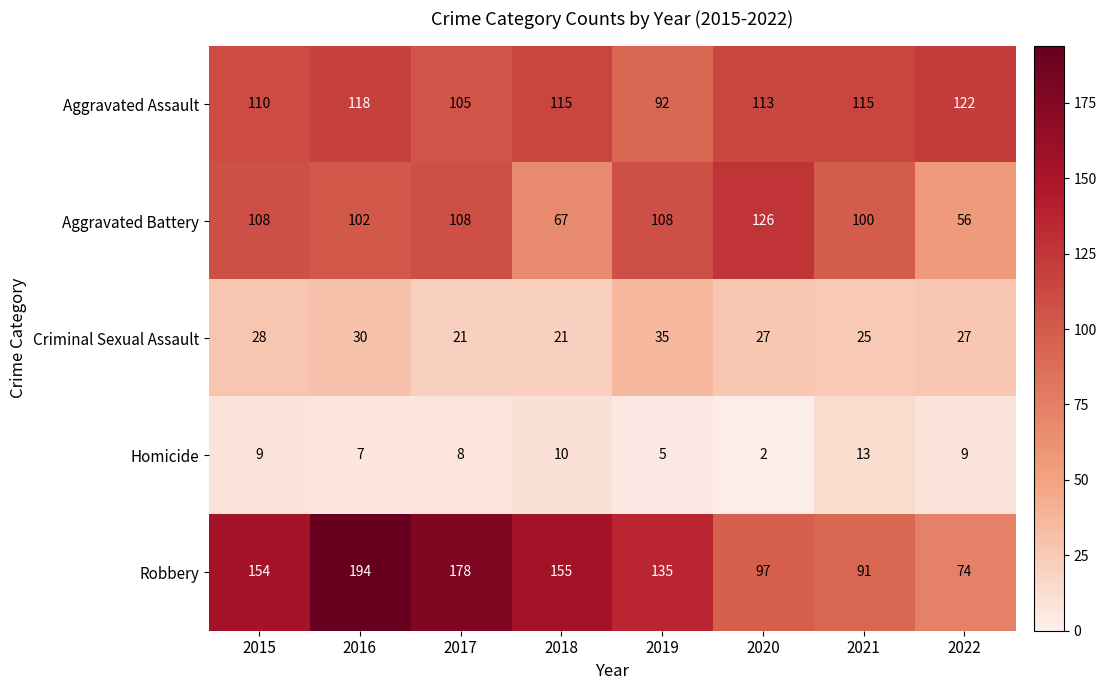

At 2017, list the series in order from largest to smallest.

Robbery, Aggravated Battery, Aggravated Assault, Criminal Sexual Assault, Homicide